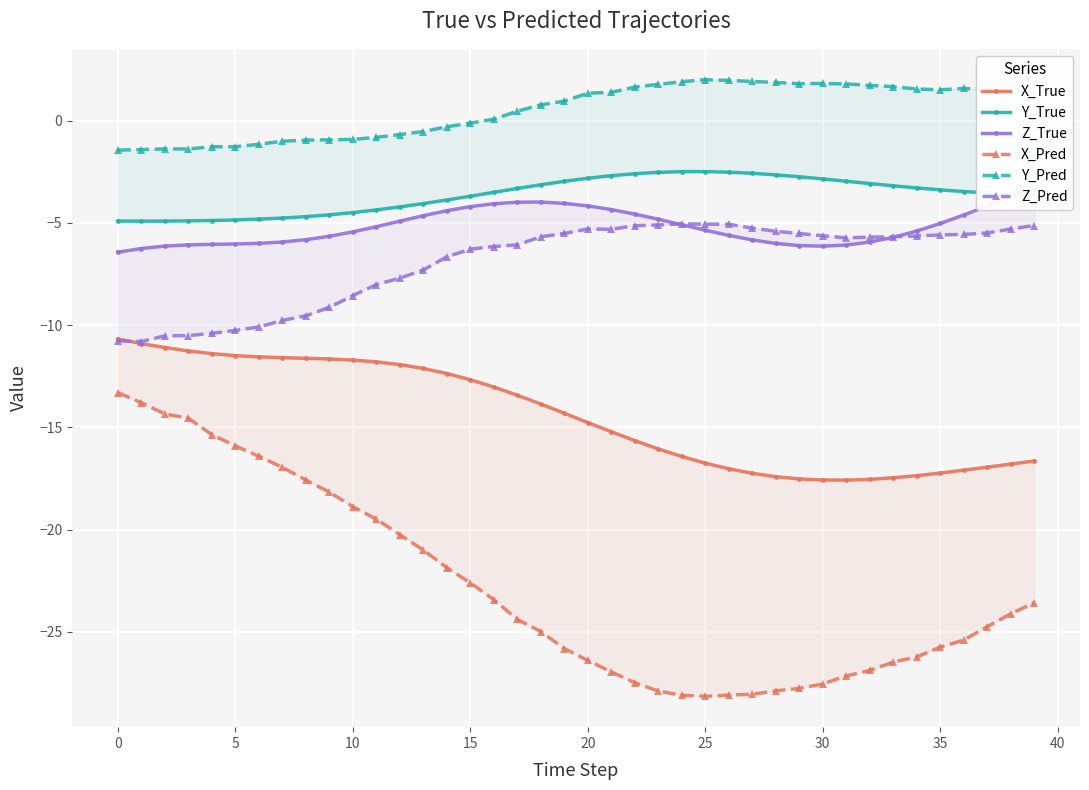

What is the sum of all Z_Pred values?

-277.4